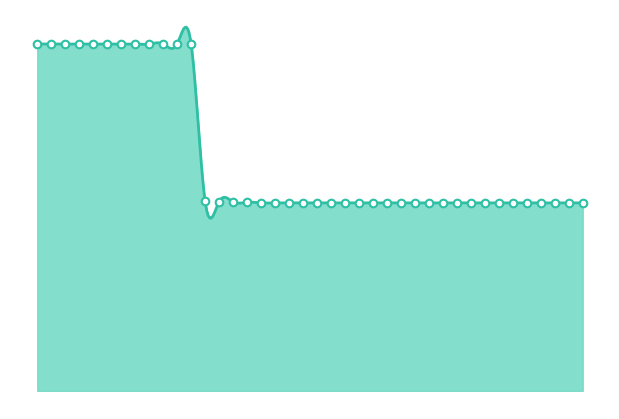

At how many categories does at least one series exceed 1?

40